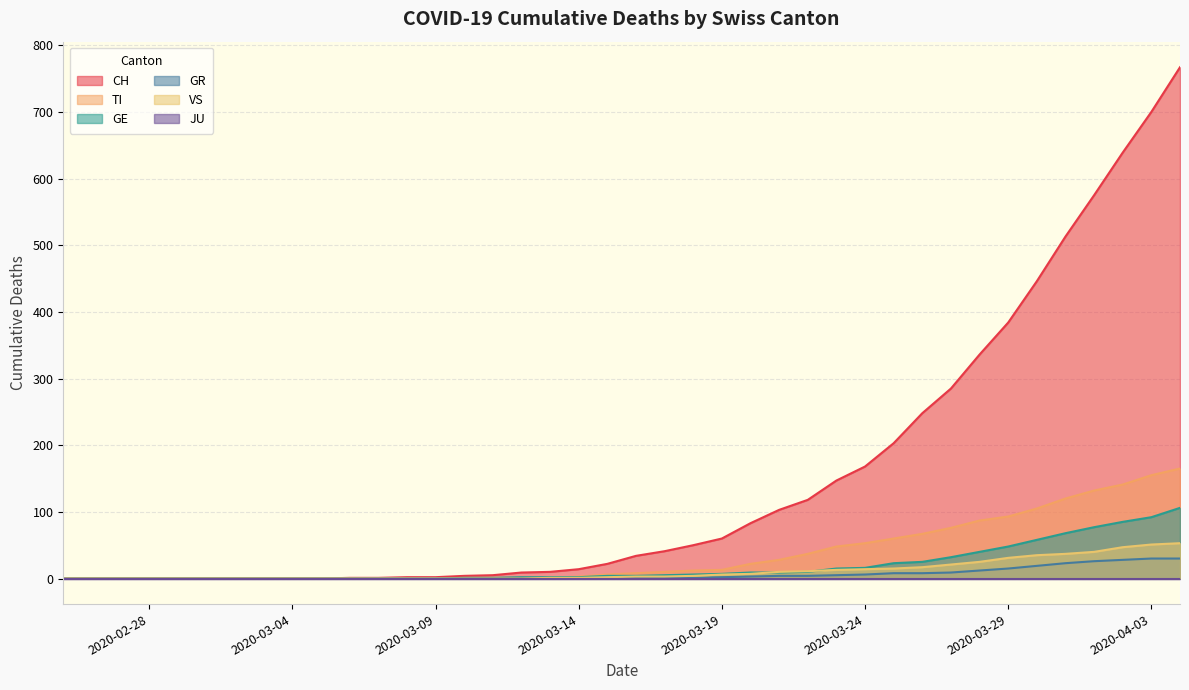

Which series has the widest spread of values?

CH